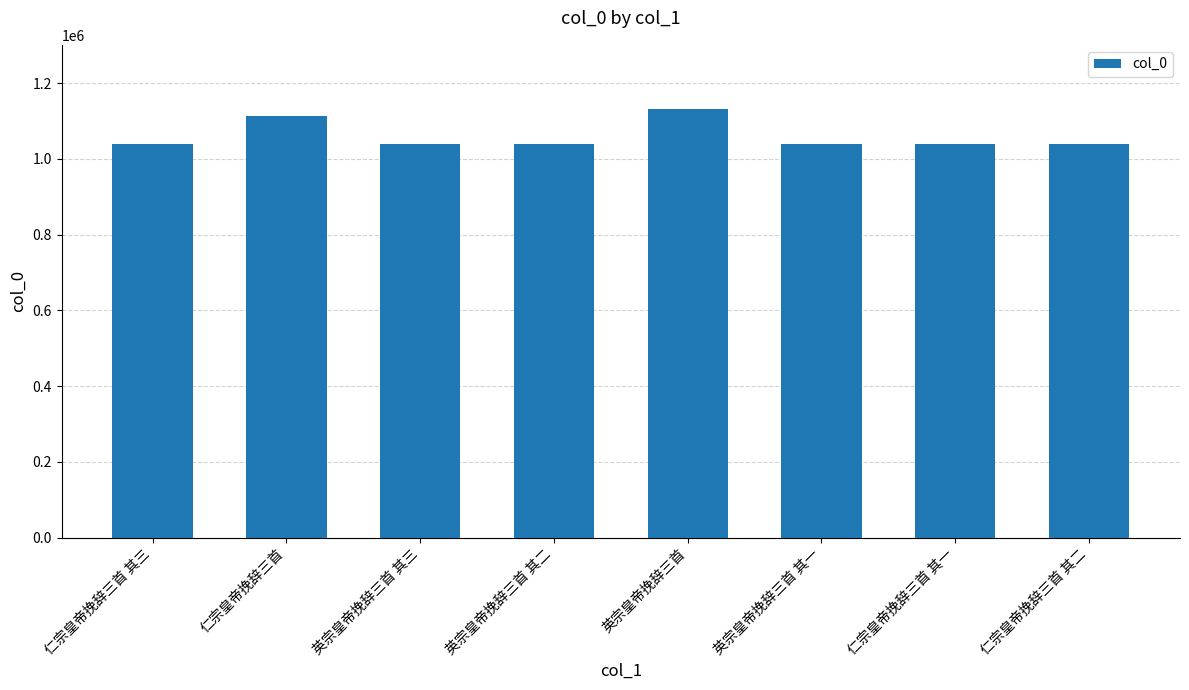

What is the difference between the values at 英宗皇帝挽辞三首 其一 and 英宗皇帝挽辞三首?

91375